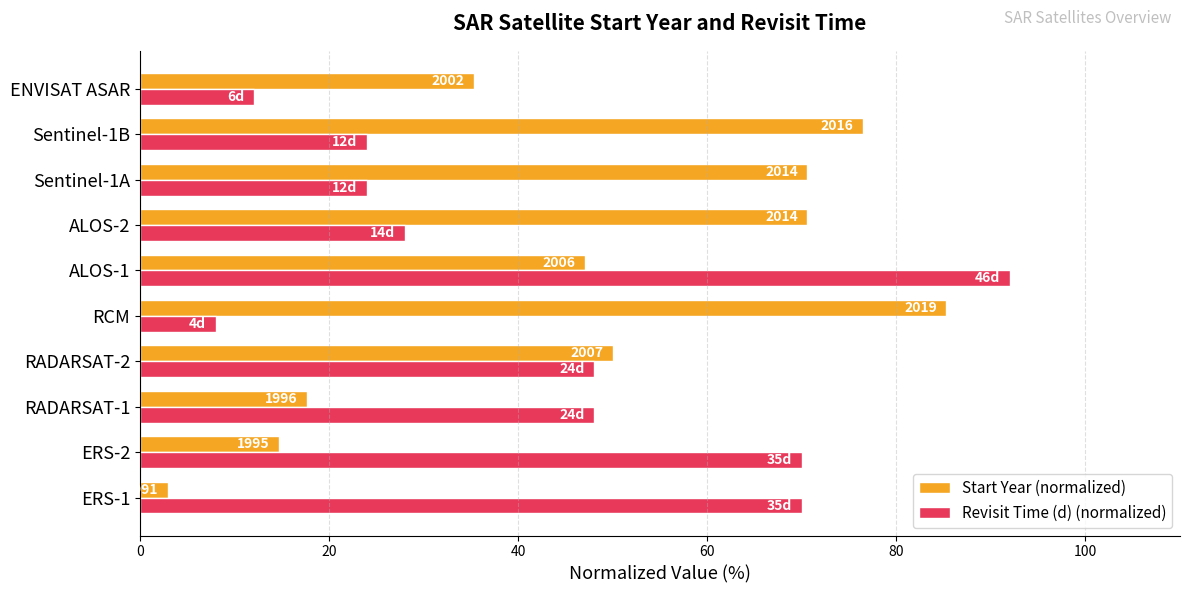

What is the value of the Start Year (normalized) bar at the 2nd from the left?

14.7